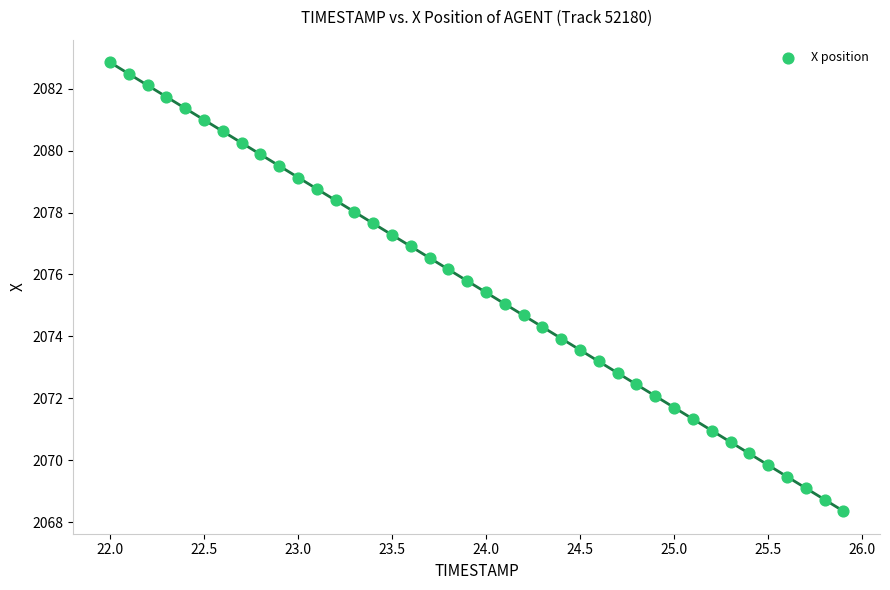

What is the range of X values (max minus min)?

3.9